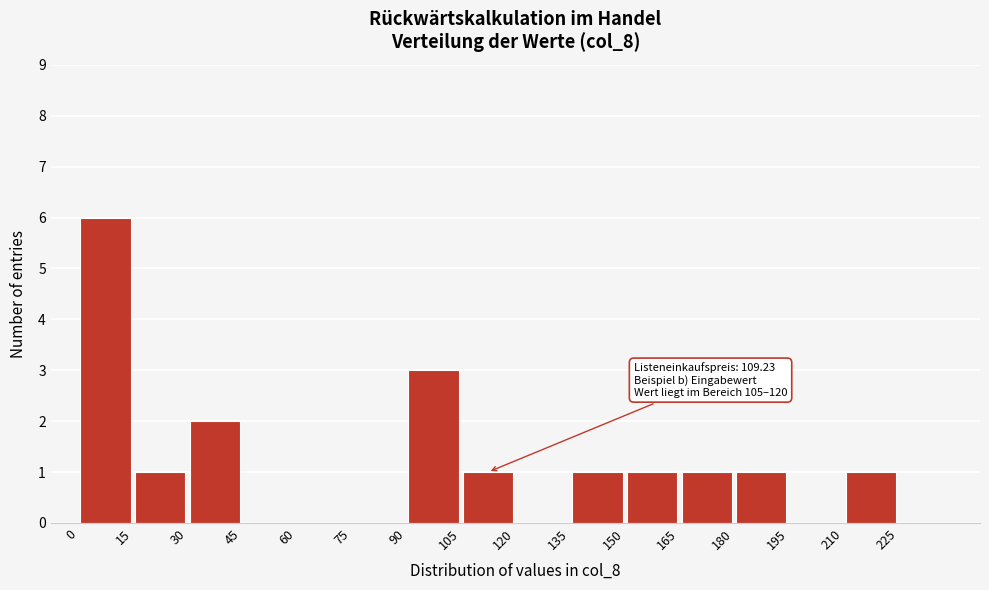

Which range on the x-axis has the tallest bar?

0 to 15